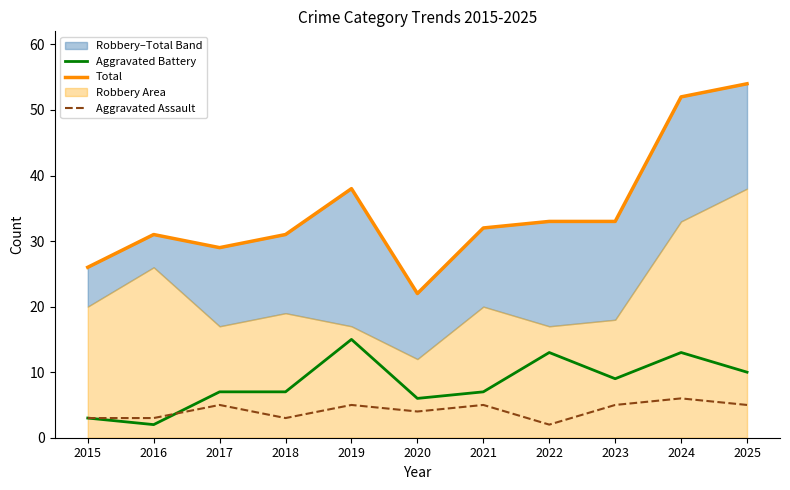

Does the chart display data point markers on the line(s)?

No